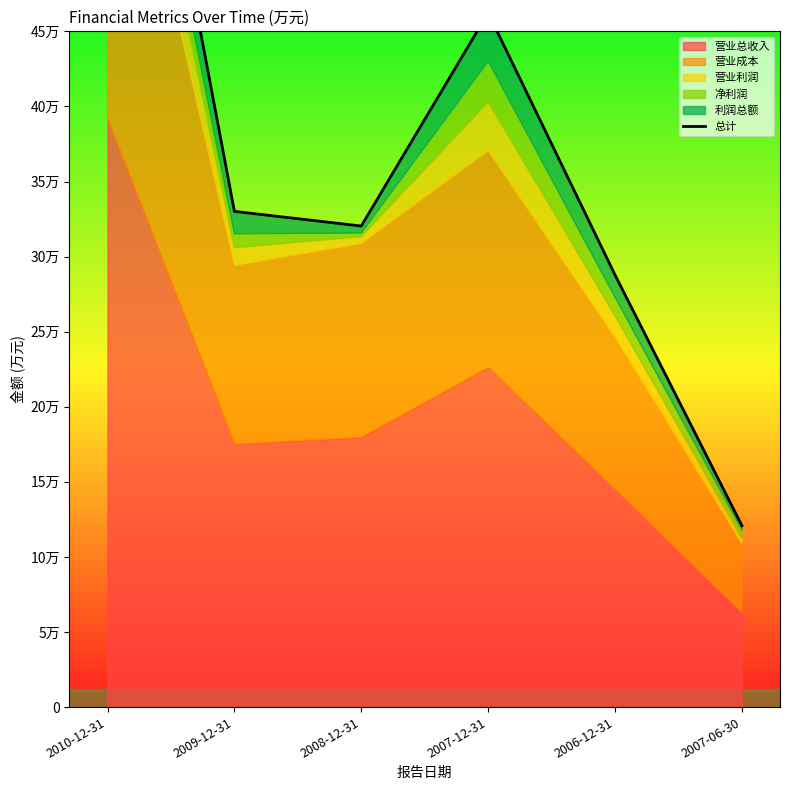

What is the maximum value shown in the chart?

777926